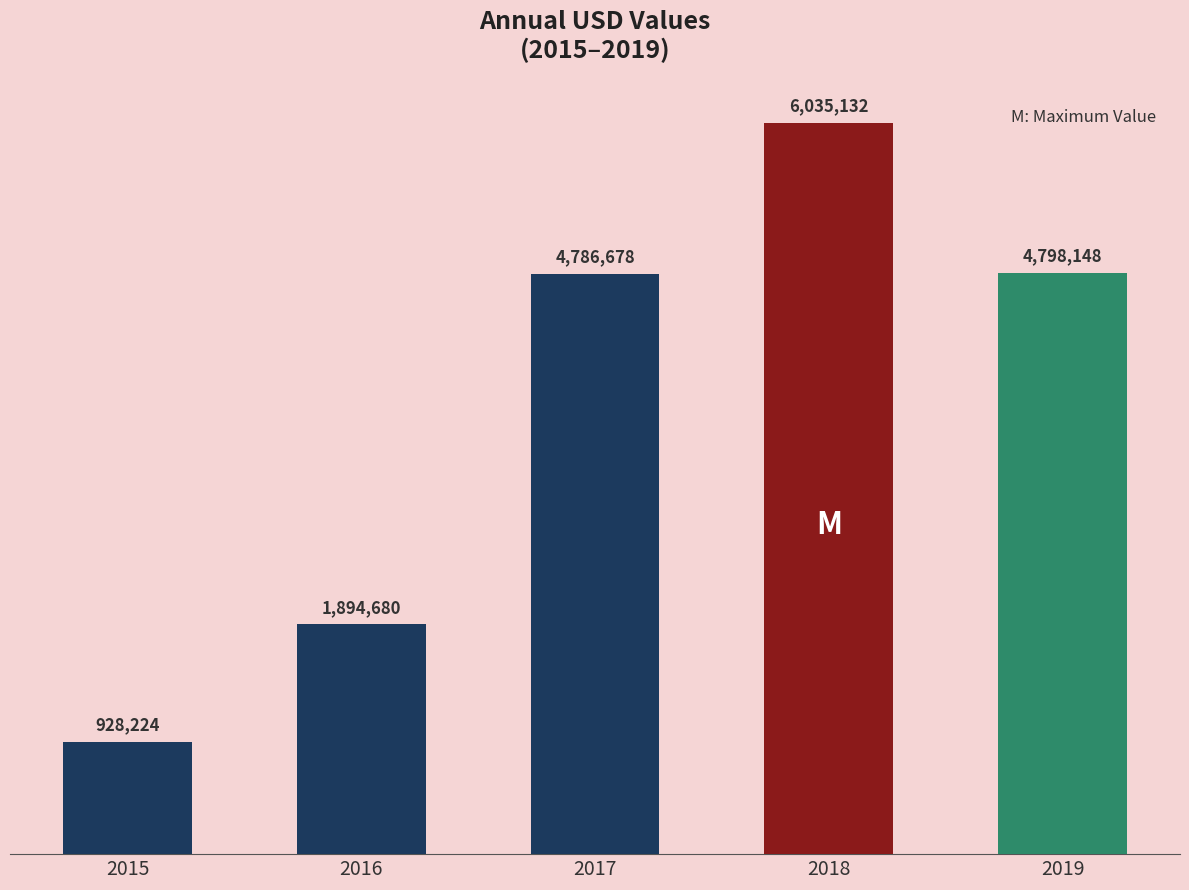

What is the smallest value displayed?

928224